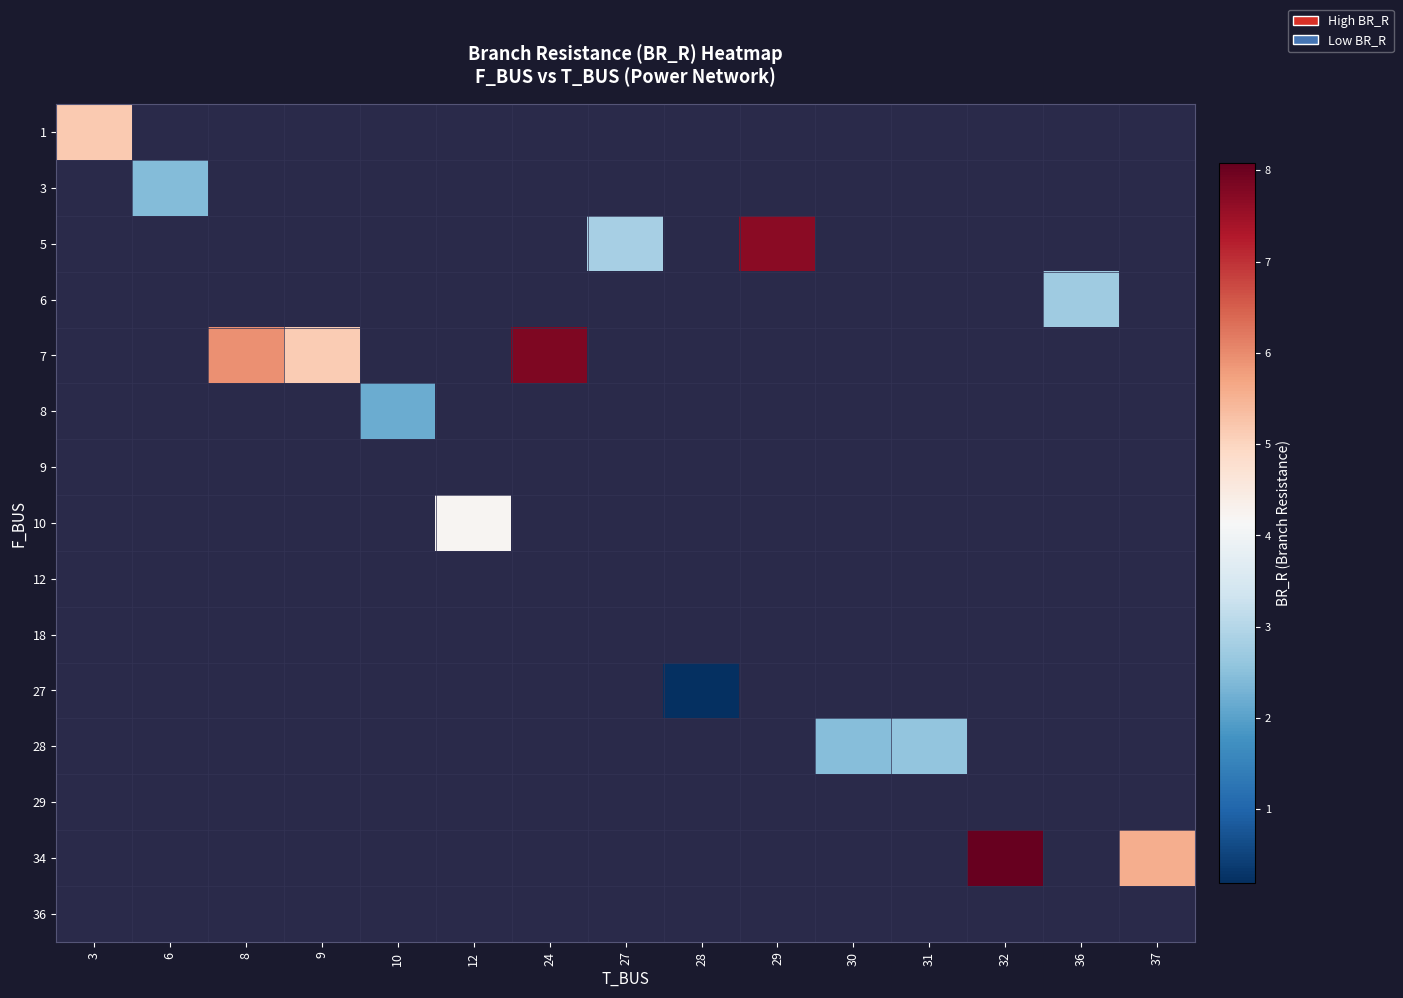

List the labels in order of 3 value, smallest first.

3, 6, 8, 9, 10, 12, 24, 27, 28, 29, 30, 31, 32, 36, 37